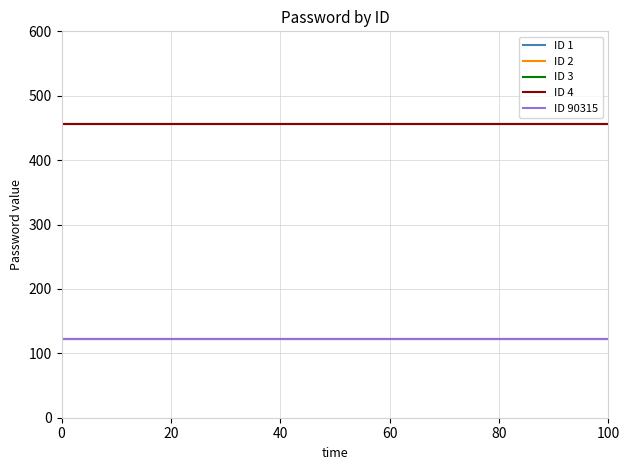

True or false: ID 4 and ID 90315 cross at least once.

False